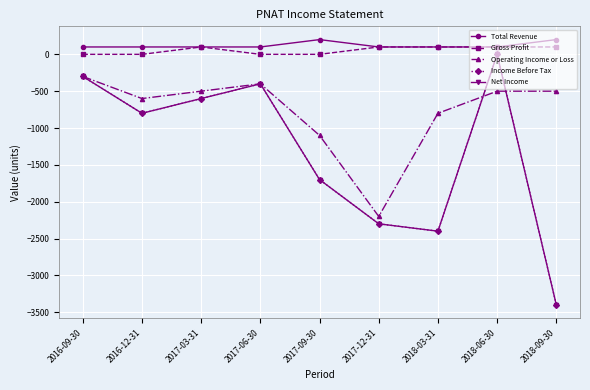

What is the label of the 8th point from the right?

2016-12-31